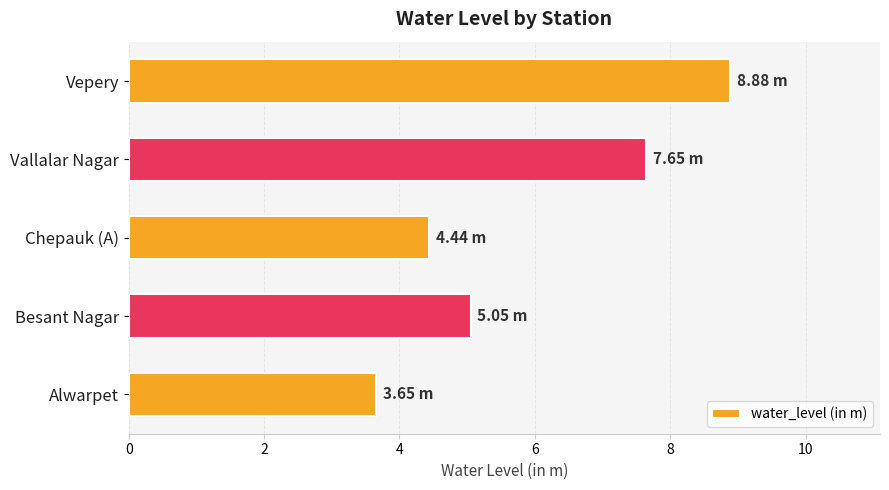

Between Chepauk (A) and Besant Nagar, which is larger?

Besant Nagar